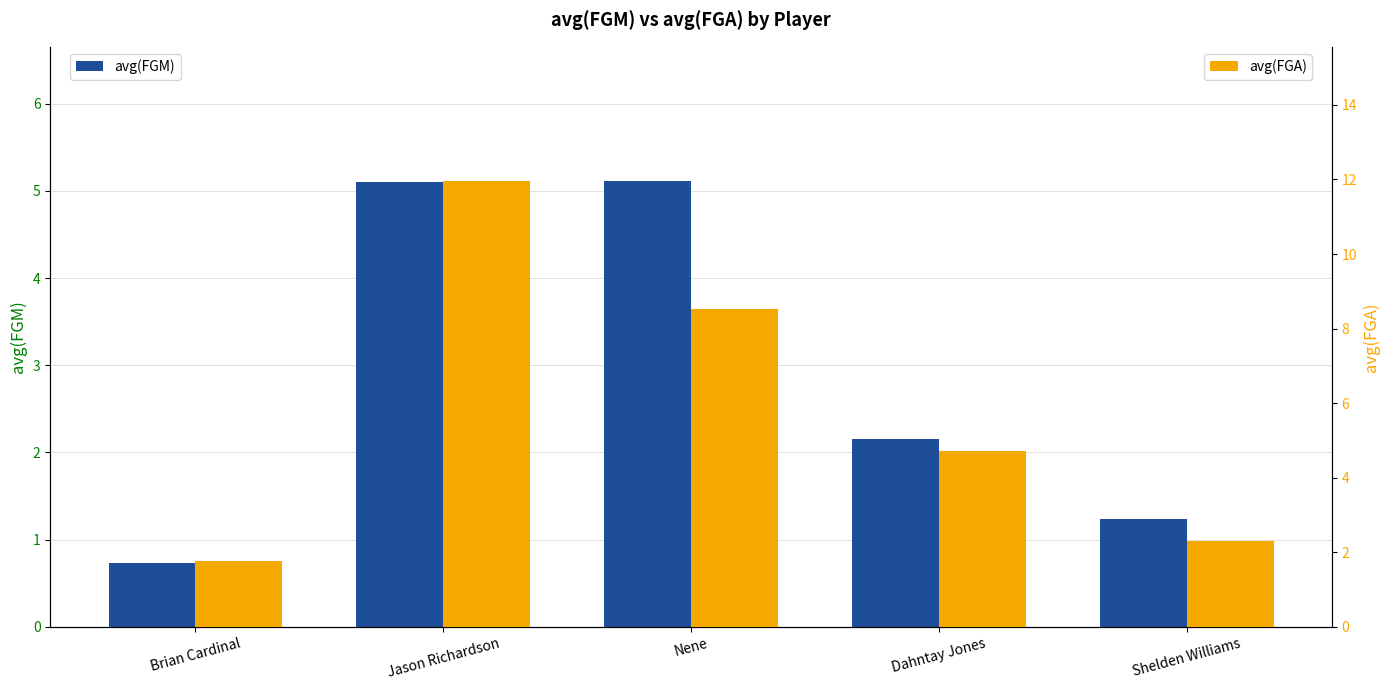

What is the label of the 3rd bar from the right?

Nene